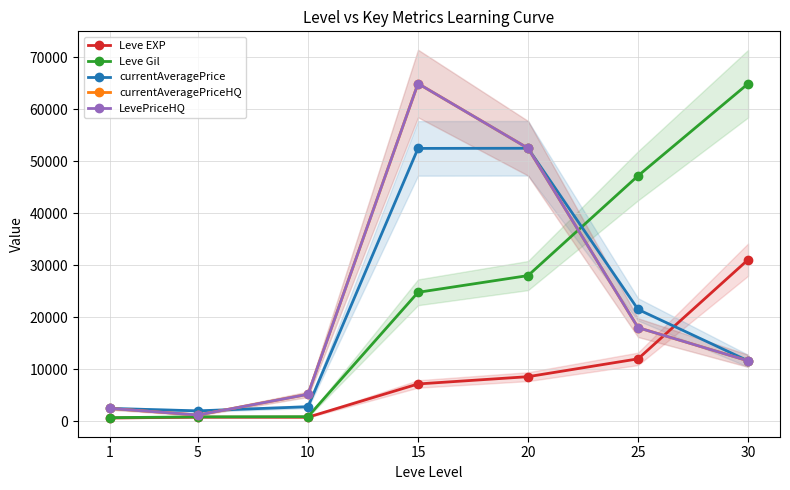

Which category has the highest value in the Leve Gil series?

30